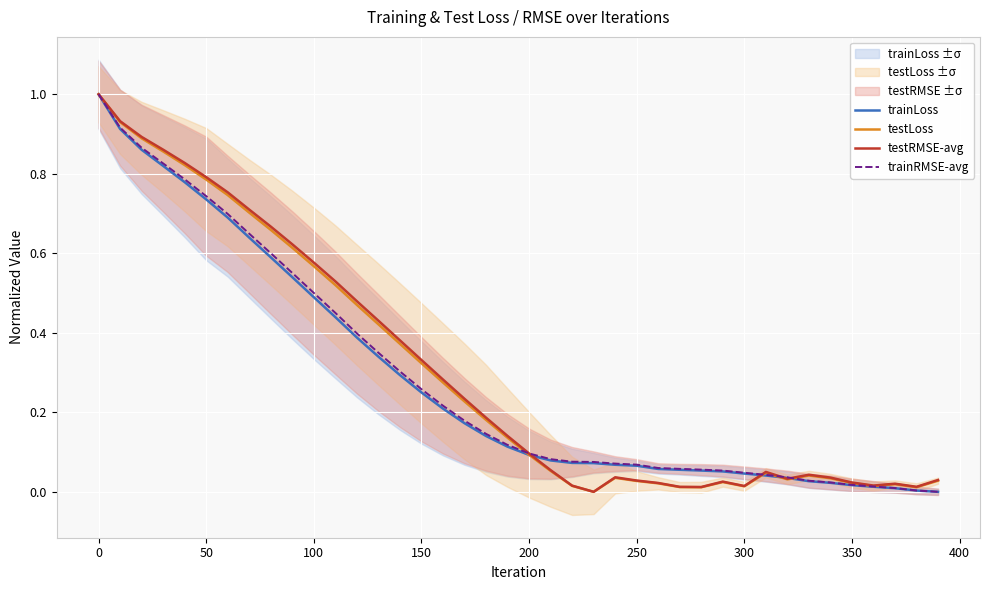

What is the maximum value for testRMSE-avg?

1.0